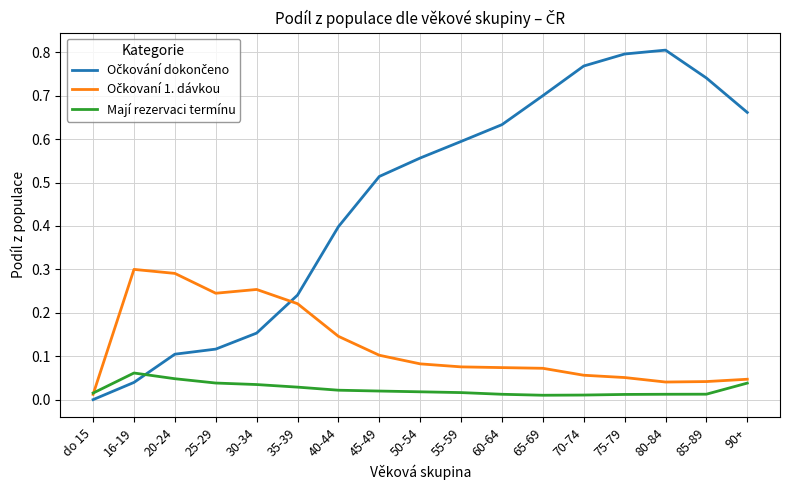

Is it true that Mají rezervaci termínu equals 0.0 at 70-74?

True